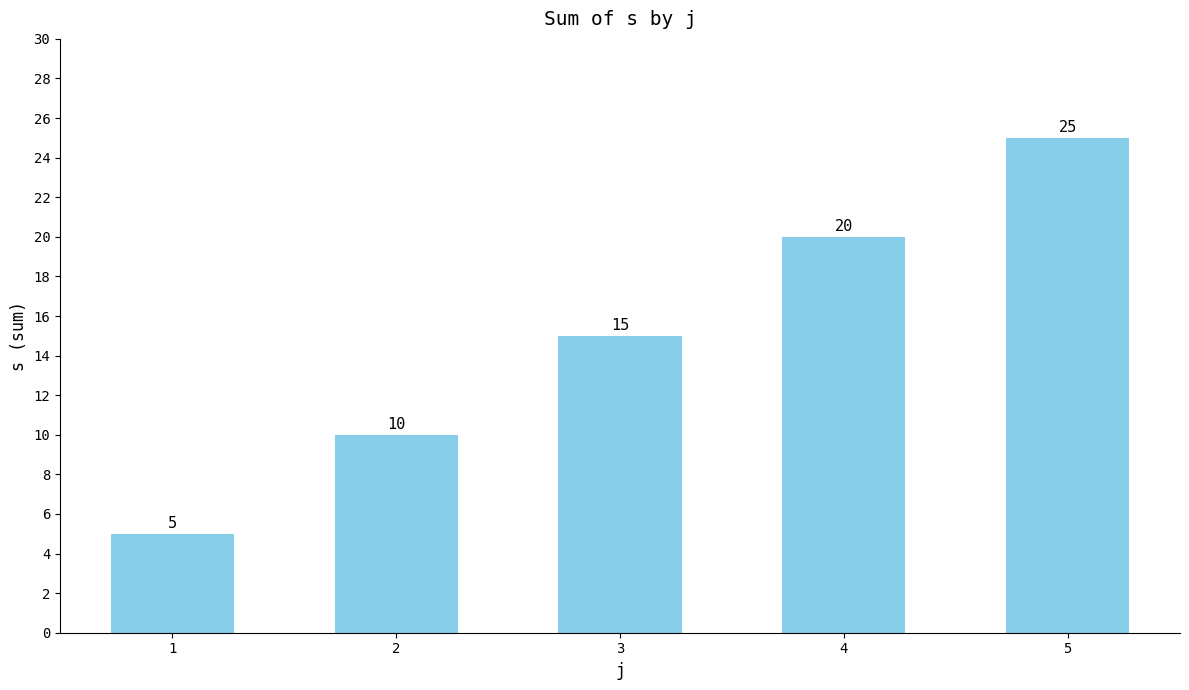

What is the difference between the maximum and second lowest values?

15